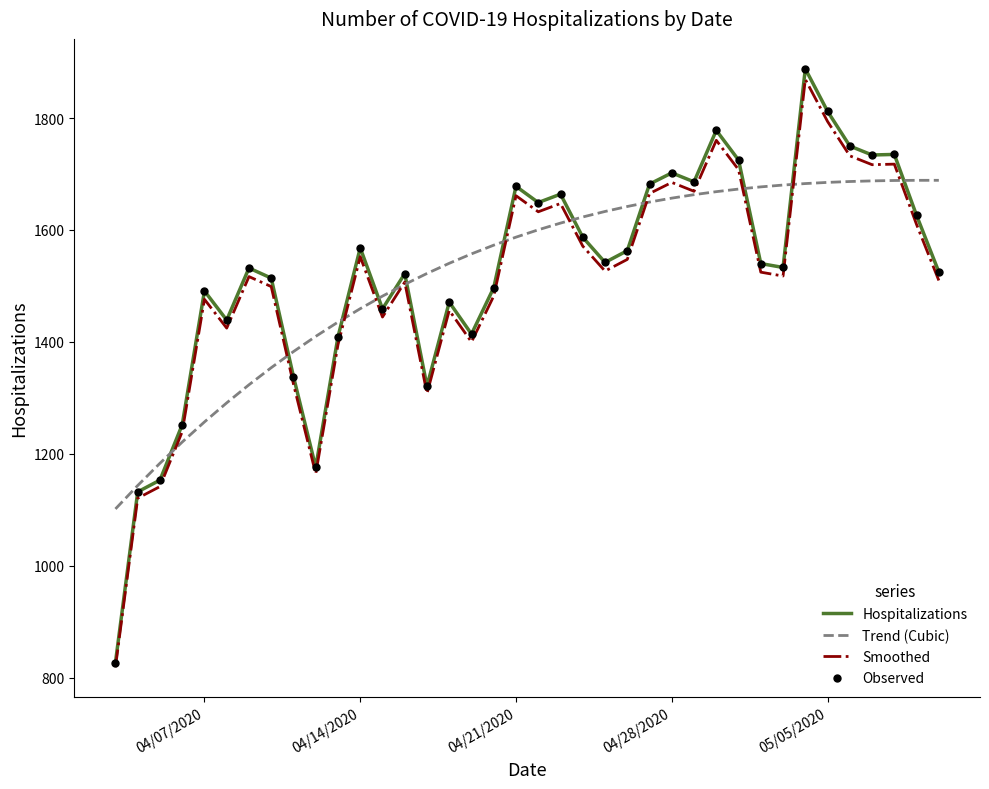

Which series has the widest spread of values?

Hospitalizations